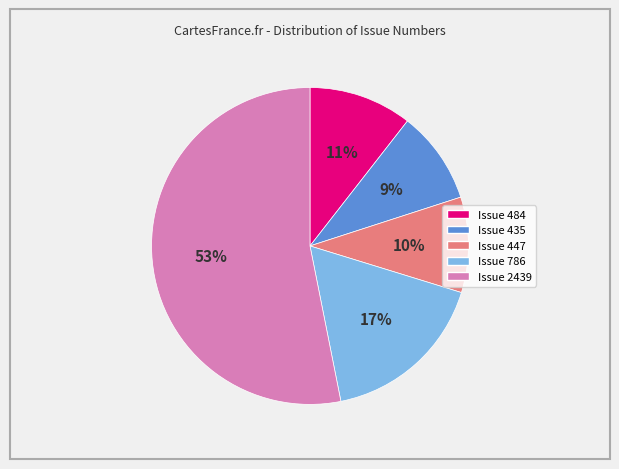

To the nearest percent, what percentage of the pie is Issue 786?

17%